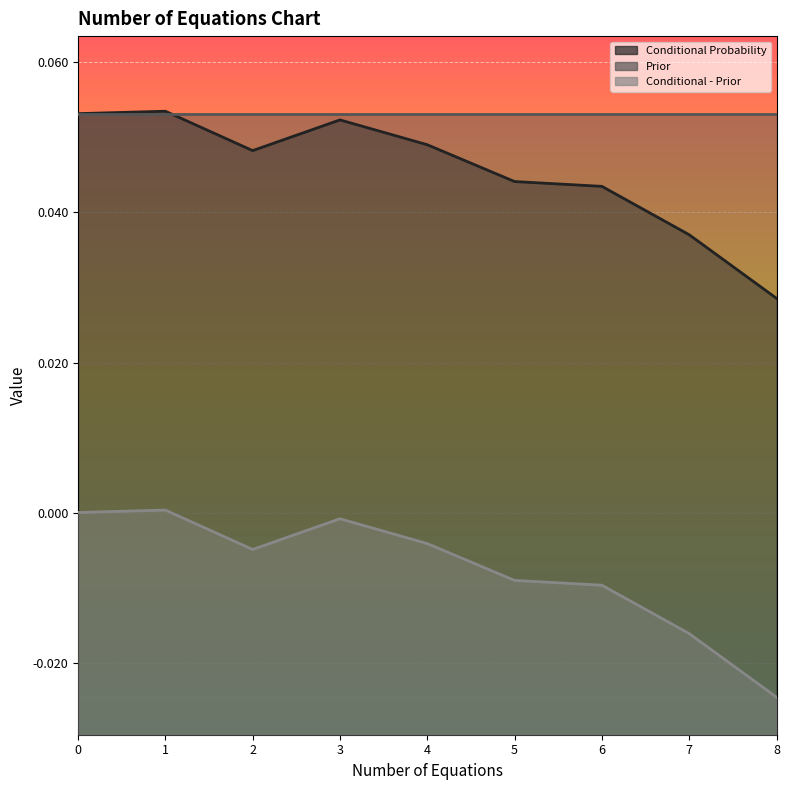

How many data points in Conditional - Prior are less than 0?

7